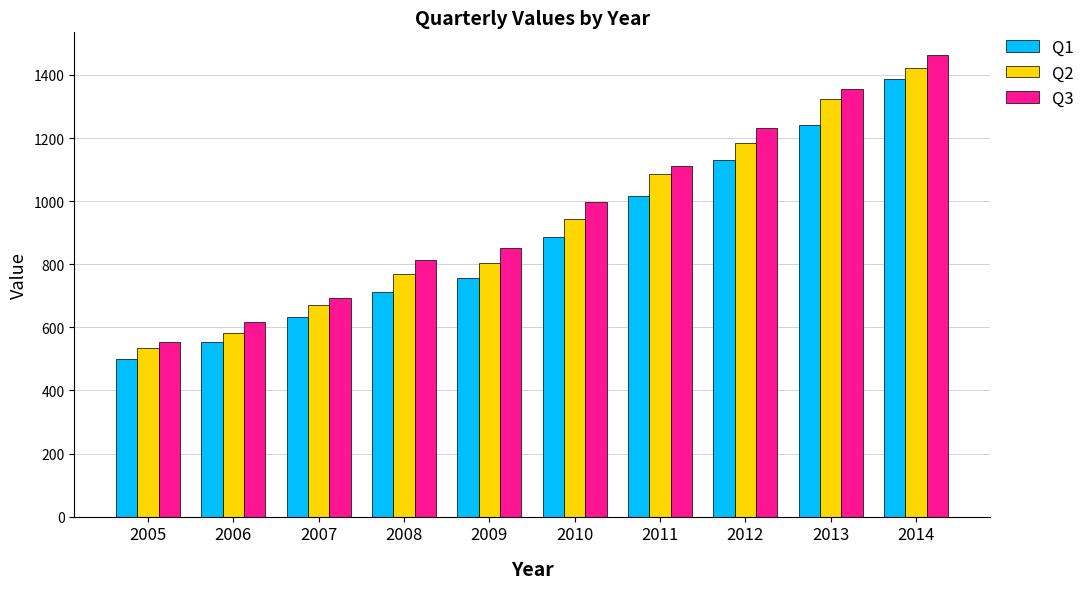

Reading left to right, transcribe all the data shown in this chart.

Q1: 2005=499.7	2006=554.3	2007=631.4	2008=712.1	2009=756.1	2010=886.4	2011=1016.5	2012=1129.5	2013=1241.6	2014=1386.0
Q2: 2005=535.6	2006=582.0	2007=670.7	2008=769.5	2009=803.6	2010=944.1	2011=1086.7	2012=1183.1	2013=1322.6	2014=1422.3
Q3: 2005=552.9	2006=617.8	2007=691.8	2008=812.6	2009=852.8	2010=997.9	2011=1112.3	2012=1230.4	2013=1354.1	2014=1462.1